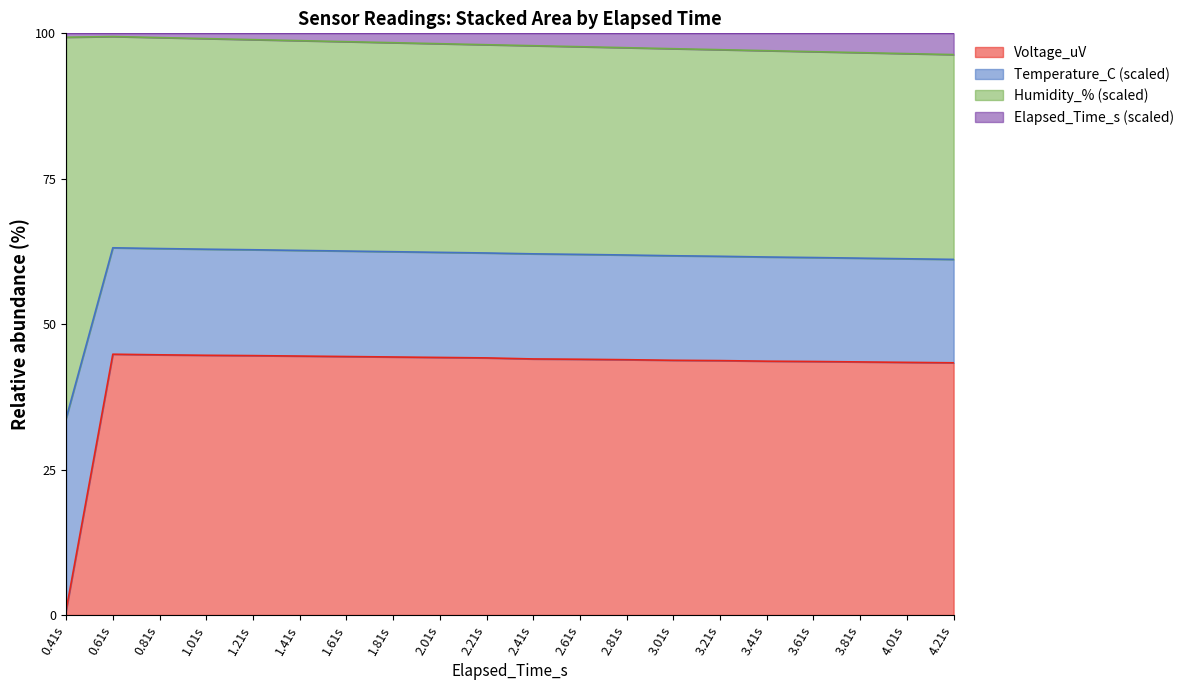

How many values in the Elapsed_Time_s series are below 98?

10